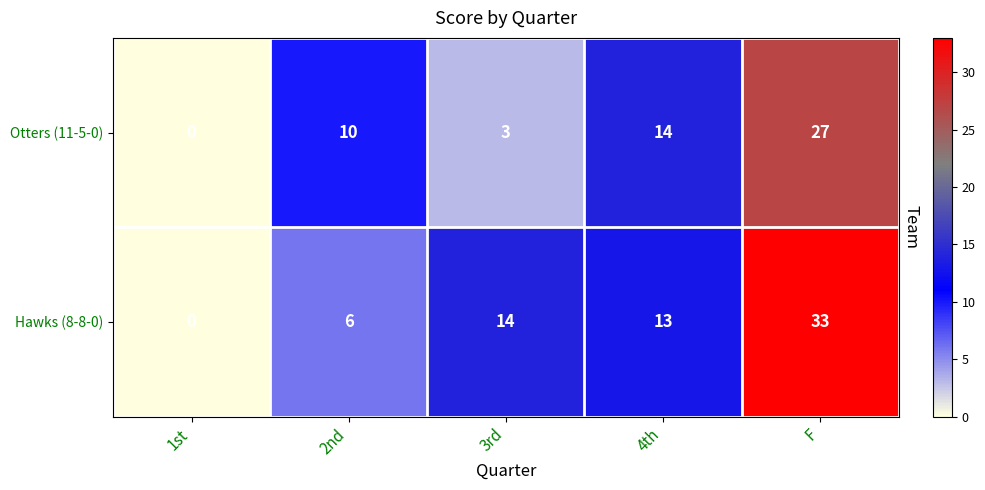

What is the total value across all series at 2nd?

16